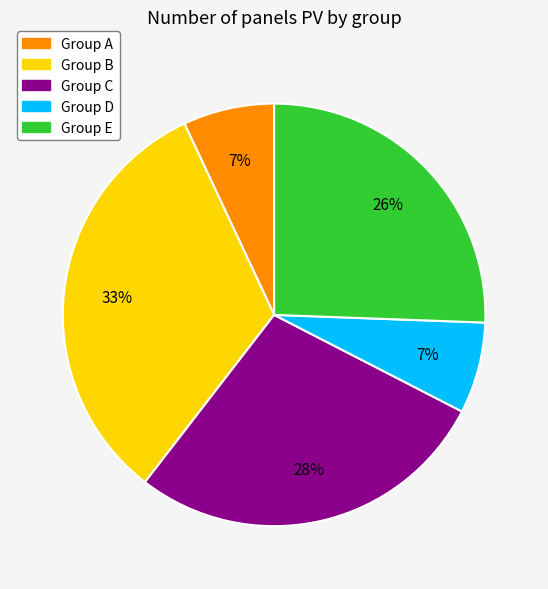

Does any single category account for the majority?

No